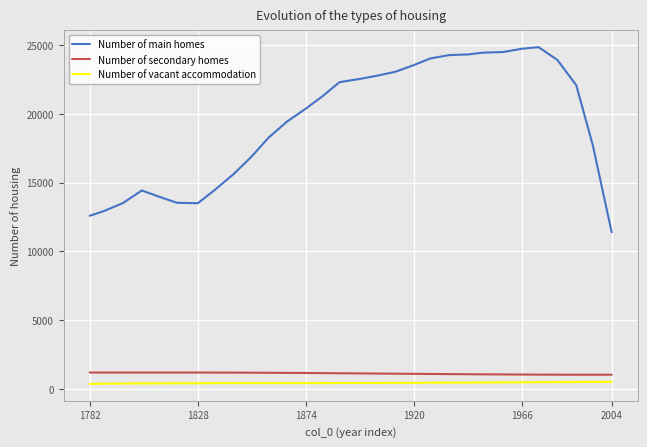

What is the maximum value for Number of secondary homes?

1182